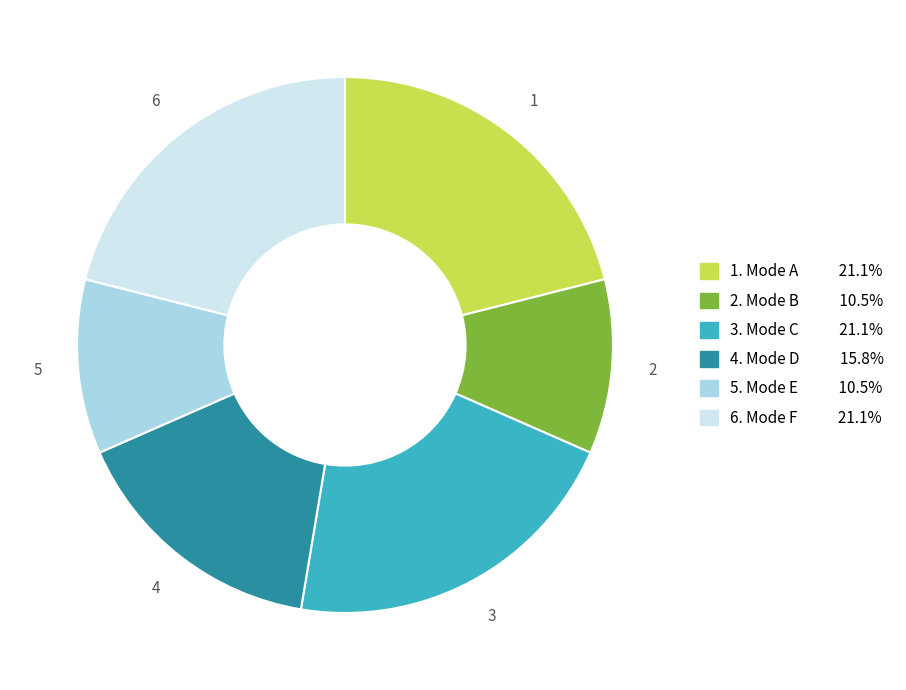

Combined, do 3 and 1 account for over 50%?

No